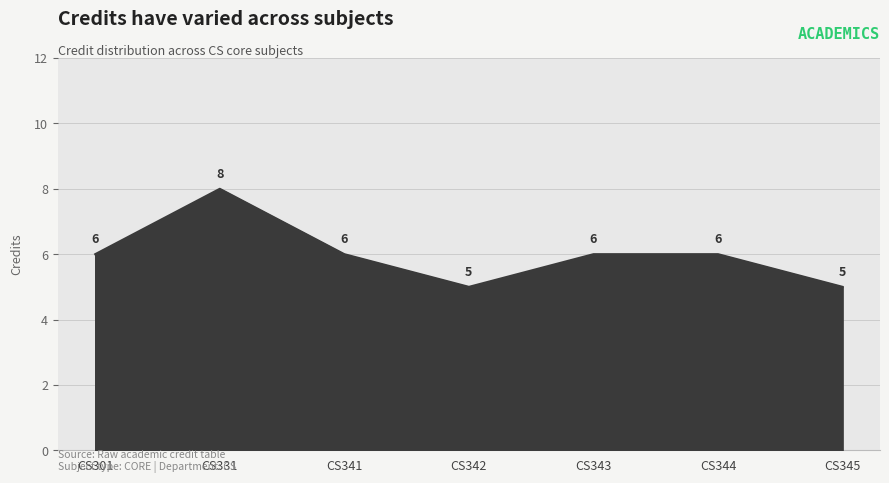

What is the difference between the maximum and minimum values?

3